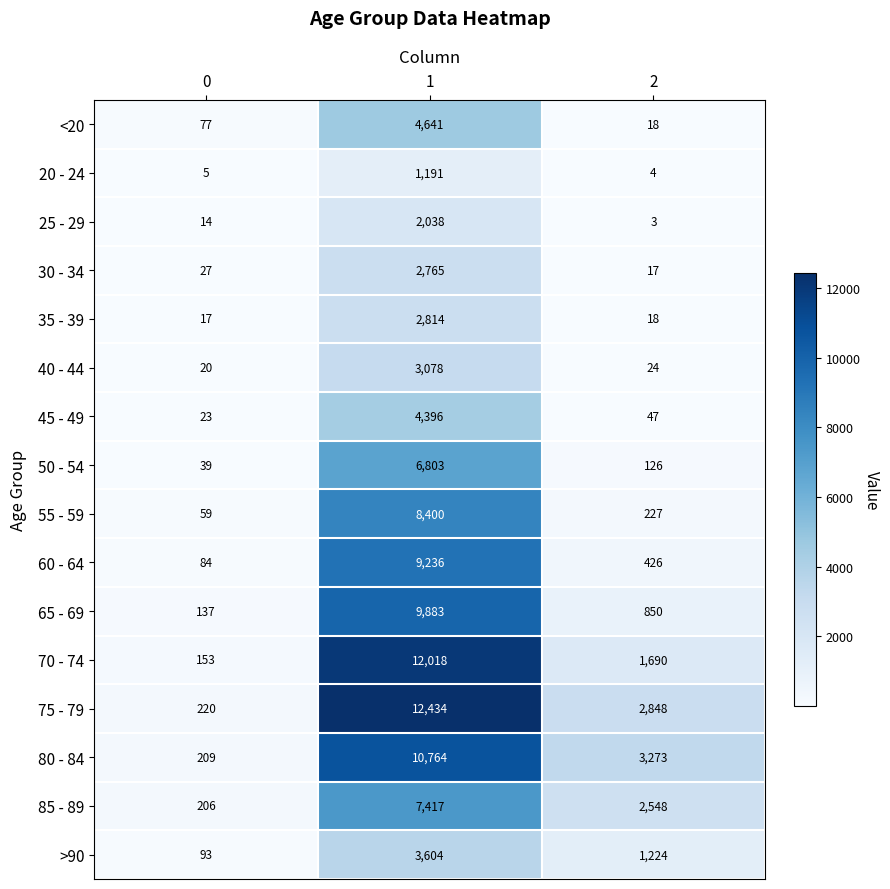

What is the difference between the highest and lowest values at 2?

3270